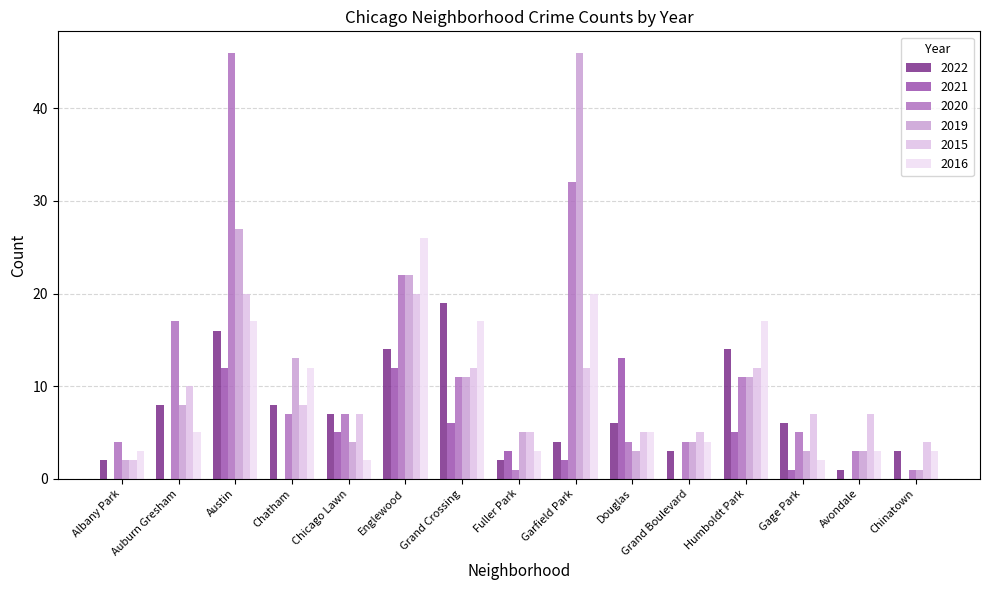

What is the total value across all series at Fuller Park?

19